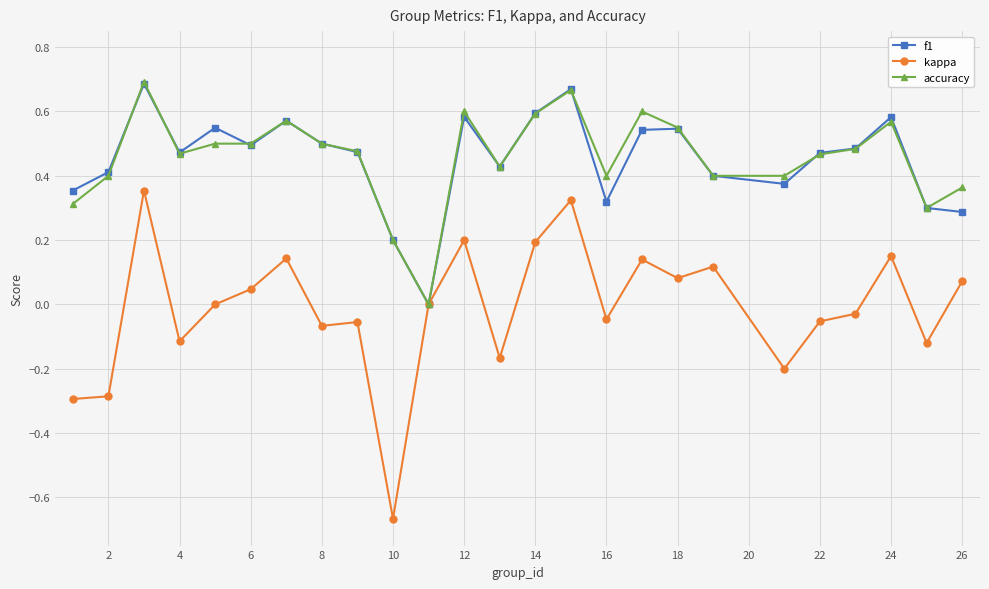

Which series has the widest spread of values?

kappa